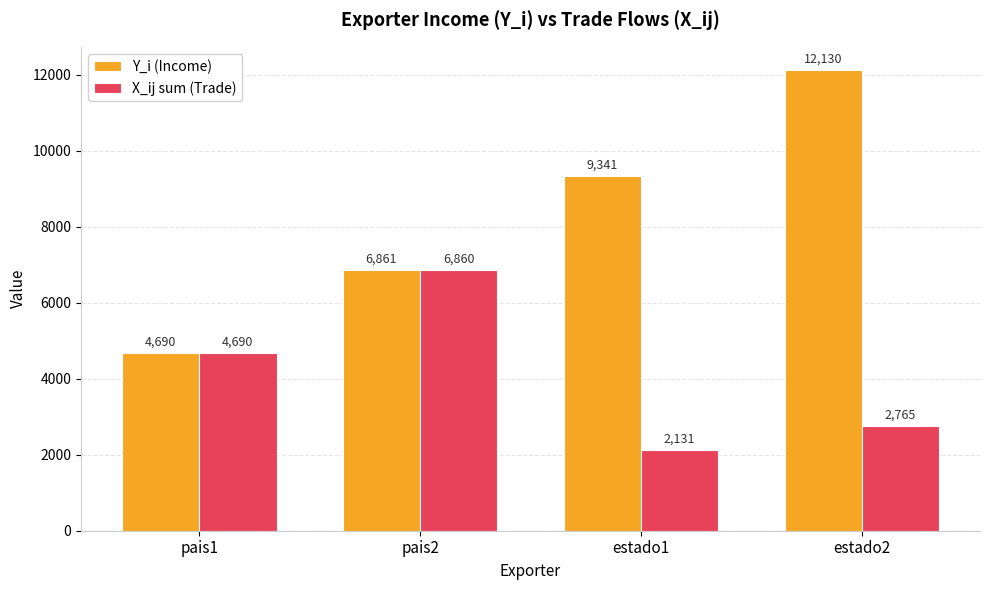

The value of Y_i (Income) at estado1 is 9341.0. True or false?

True